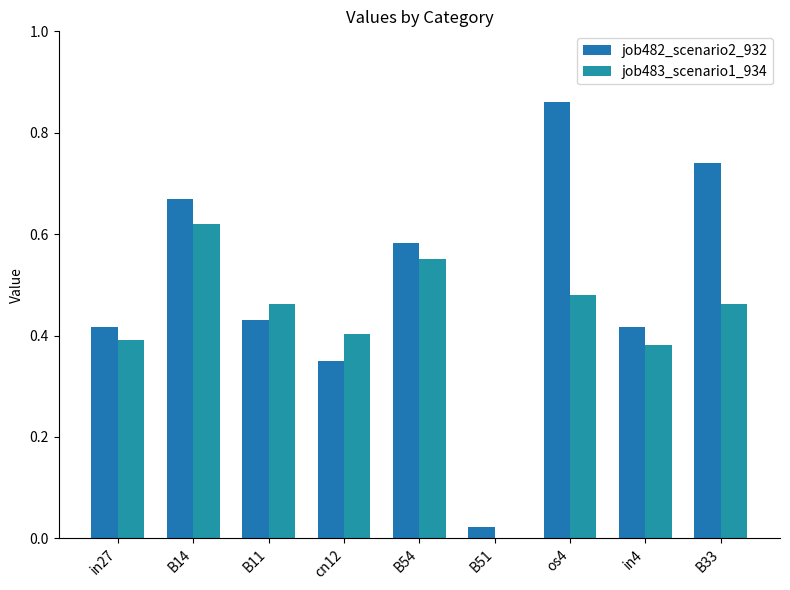

Does the chart contain stacked bars?

No